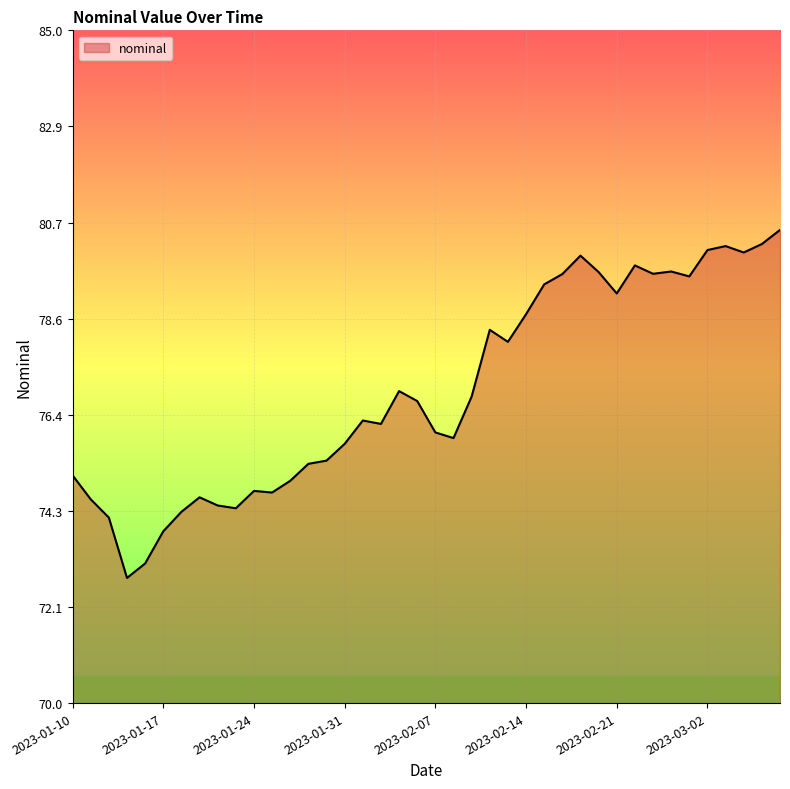

What is the sum of all values?

3079.2